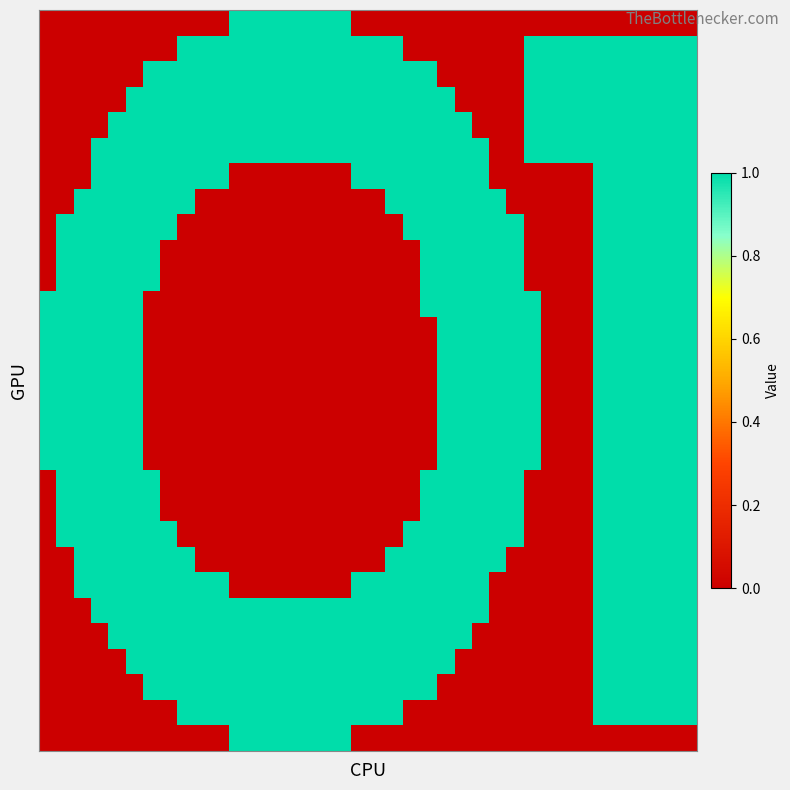

At which category is the sum across all series the highest?

32